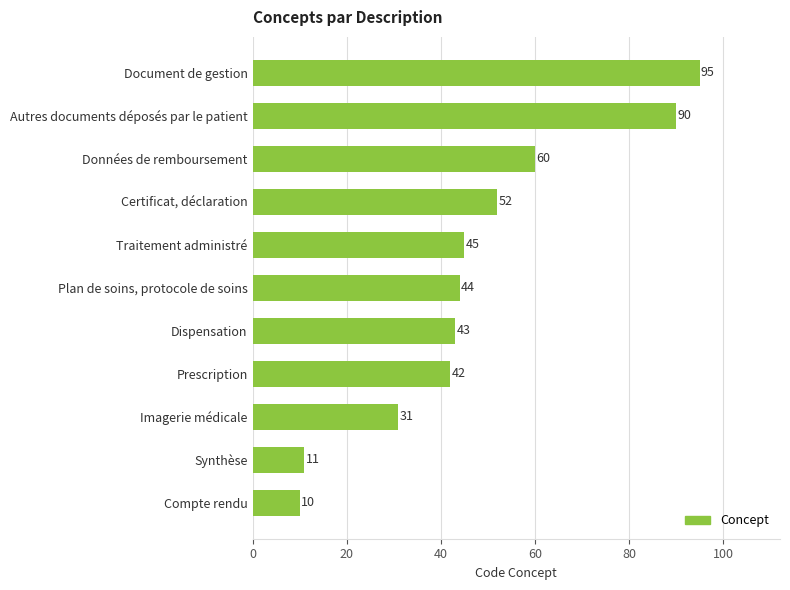

What is the approximate value at Traitement administré?

45